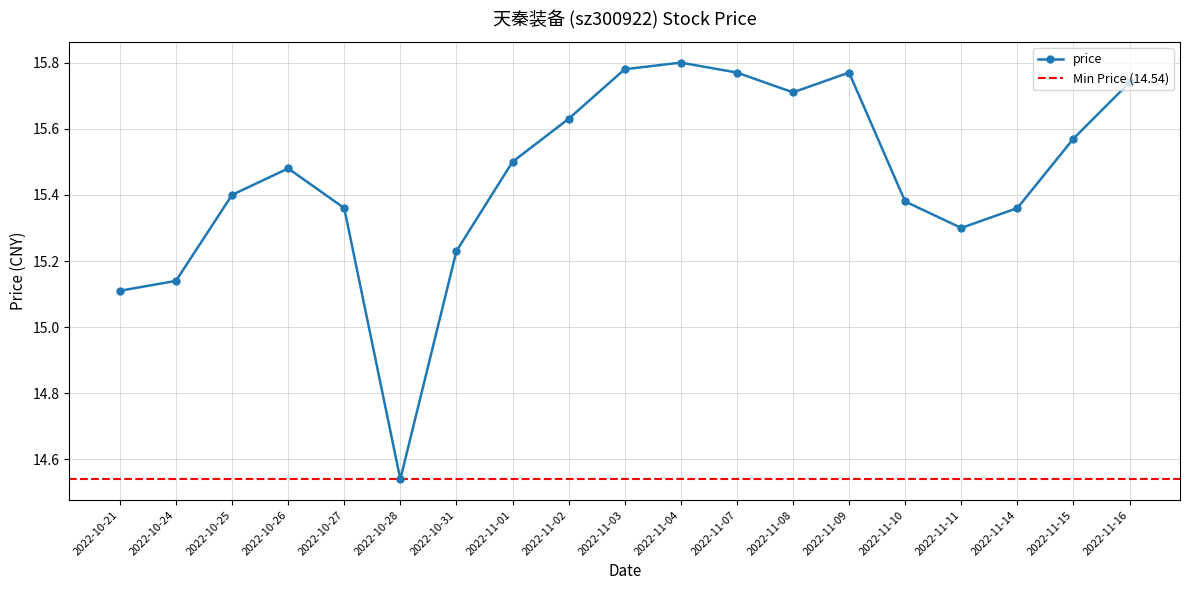

What is the label of the 14th point from the right?

2022-10-28